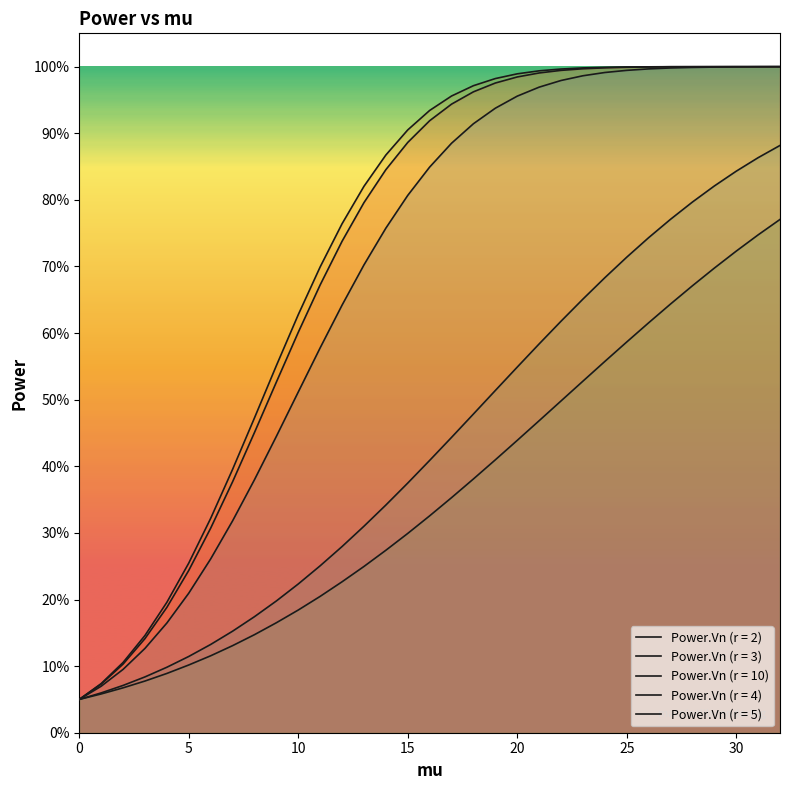

Which series changed the most between 9 and 20?

Power.Vn (r = 10)